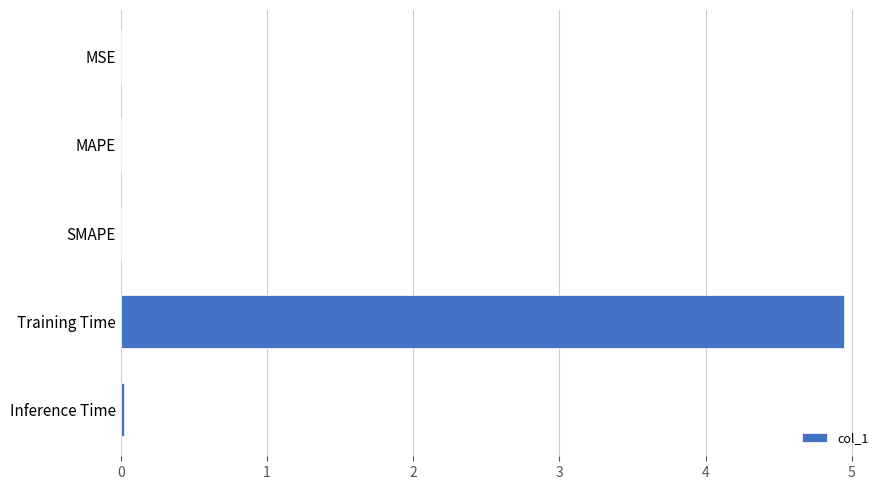

True or false: the data shows 0.0 at SMAPE.

True